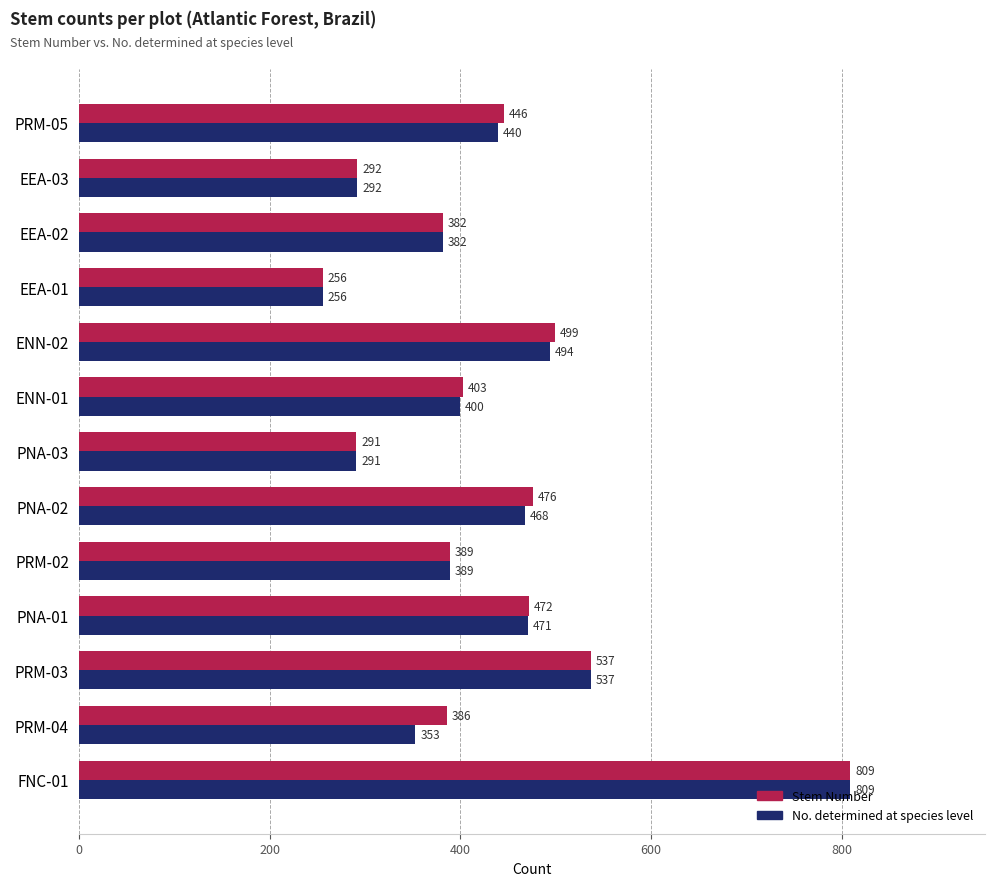

Rank the series at ENN-01 from highest to lowest value.

Stem Number, No. determined at species level